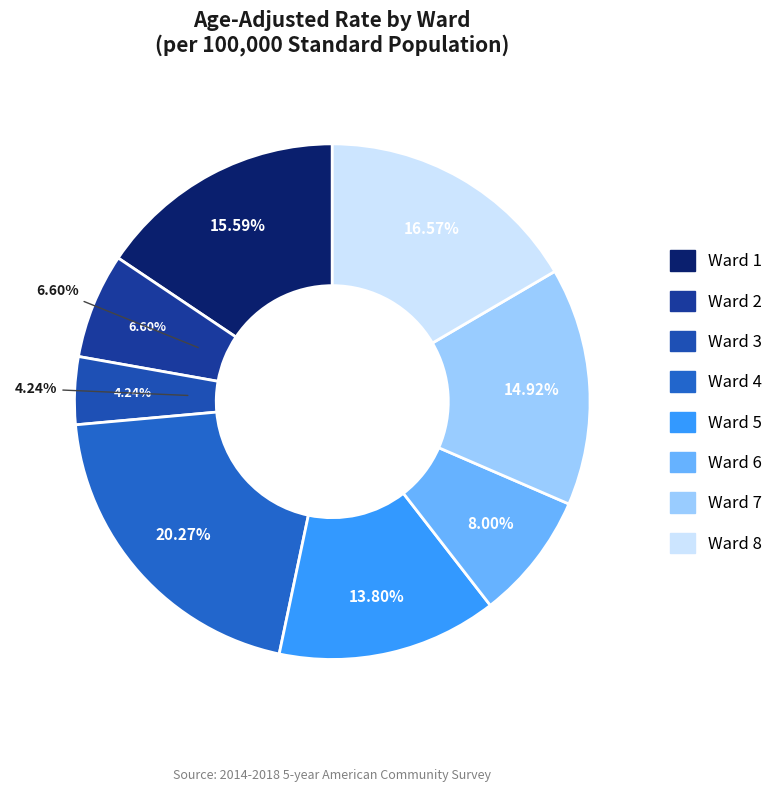

Is the sum of Ward 2 and Ward 8 greater than half?

No